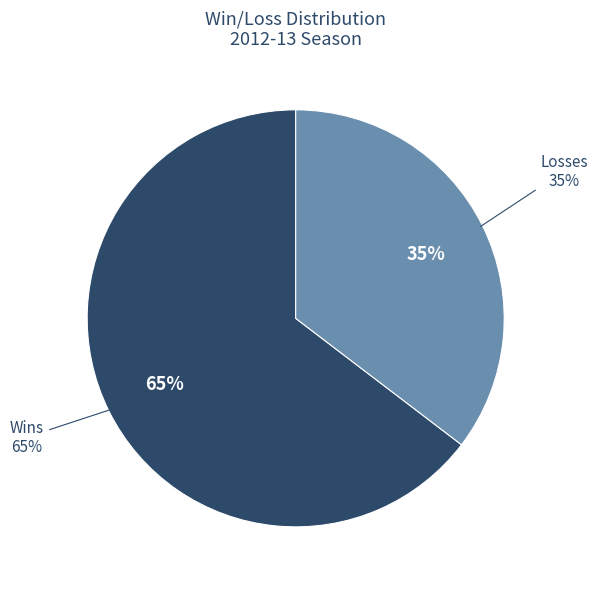

True or false: W accounts for 60% of the total.

False